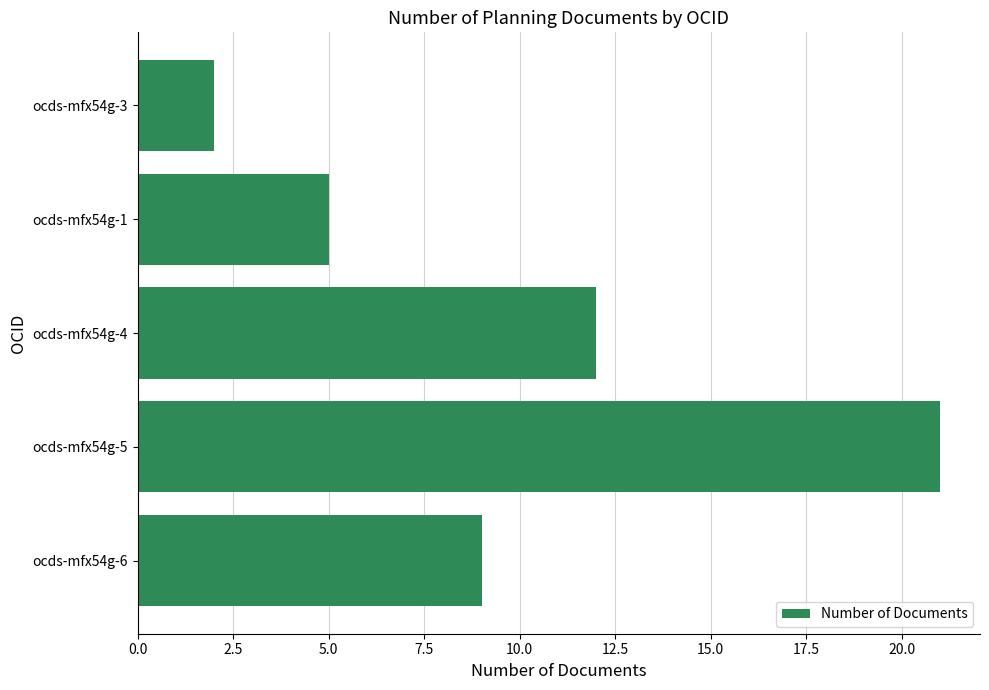

Rank the categories by value from highest to lowest.

ocds-mfx54g-5, ocds-mfx54g-4, ocds-mfx54g-6, ocds-mfx54g-1, ocds-mfx54g-3